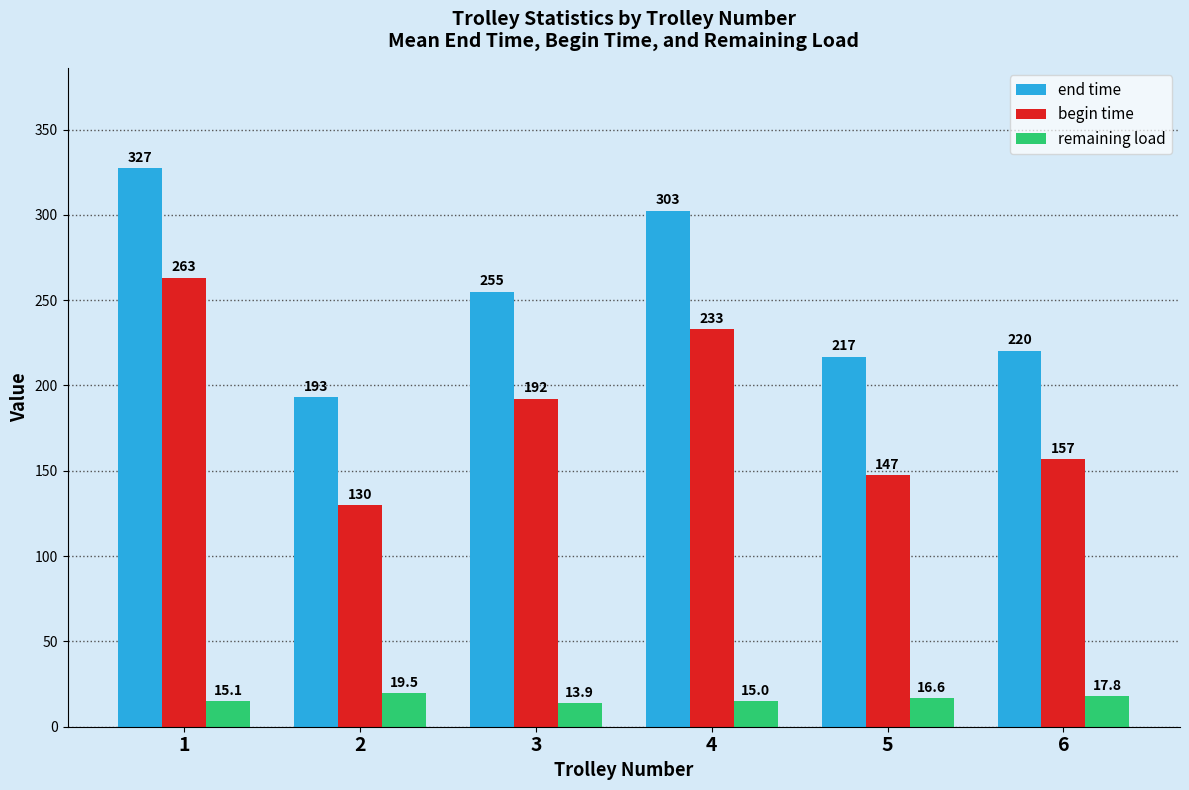

How many bars are there in each group?

3